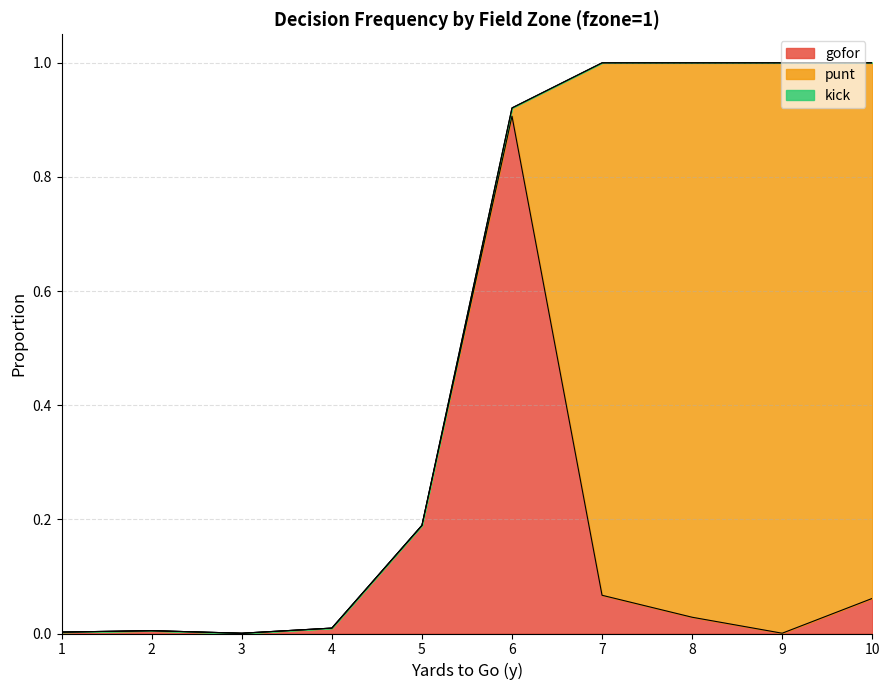

Rank the series by their average value, from highest to lowest.

punt, gofor, kick